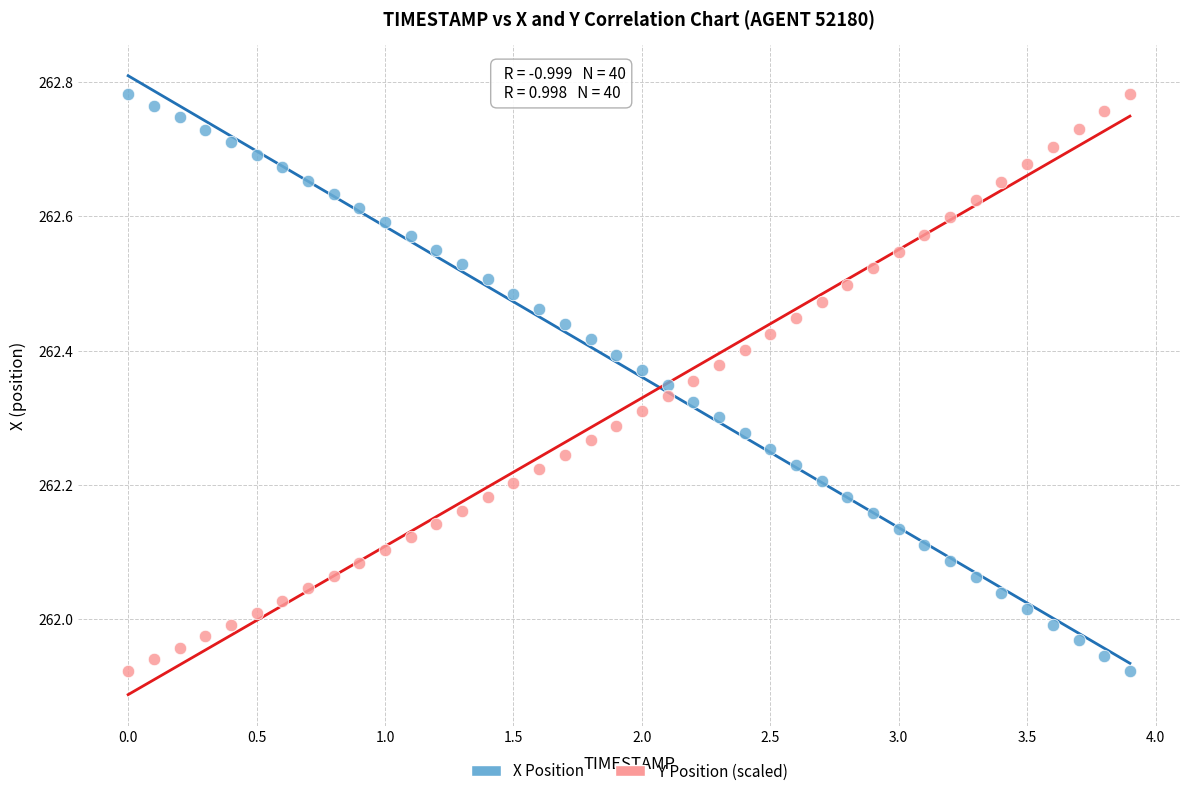

What is the X range (max minus min) for the scatter plot?

3.9